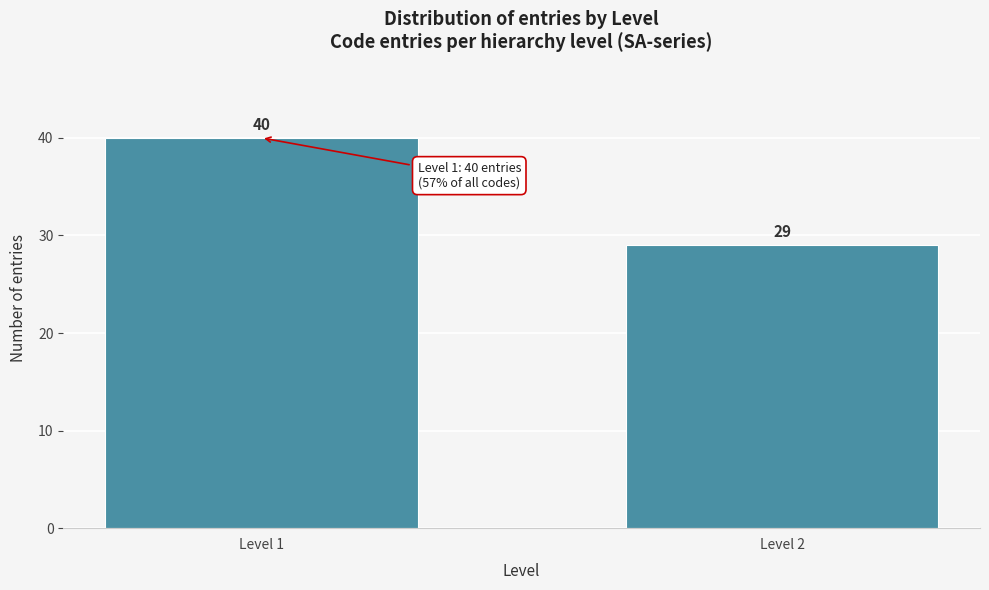

Reading left to right, transcribe all the data shown in this chart.

40	29